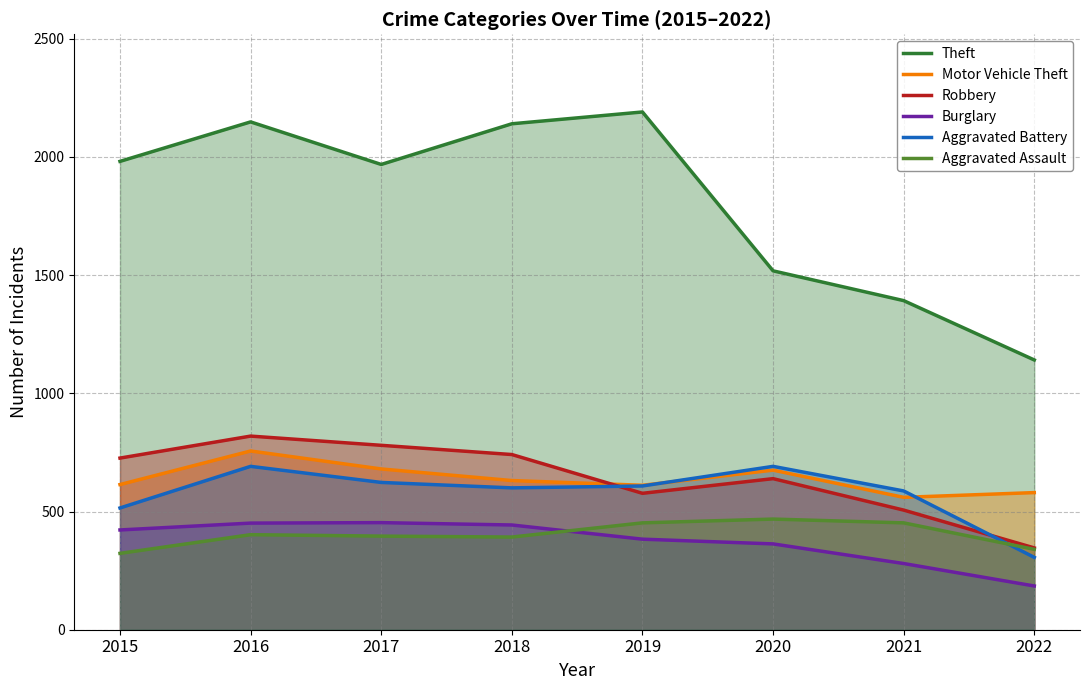

What is the value of the Aggravated Assault point at the 6th from the left?

468